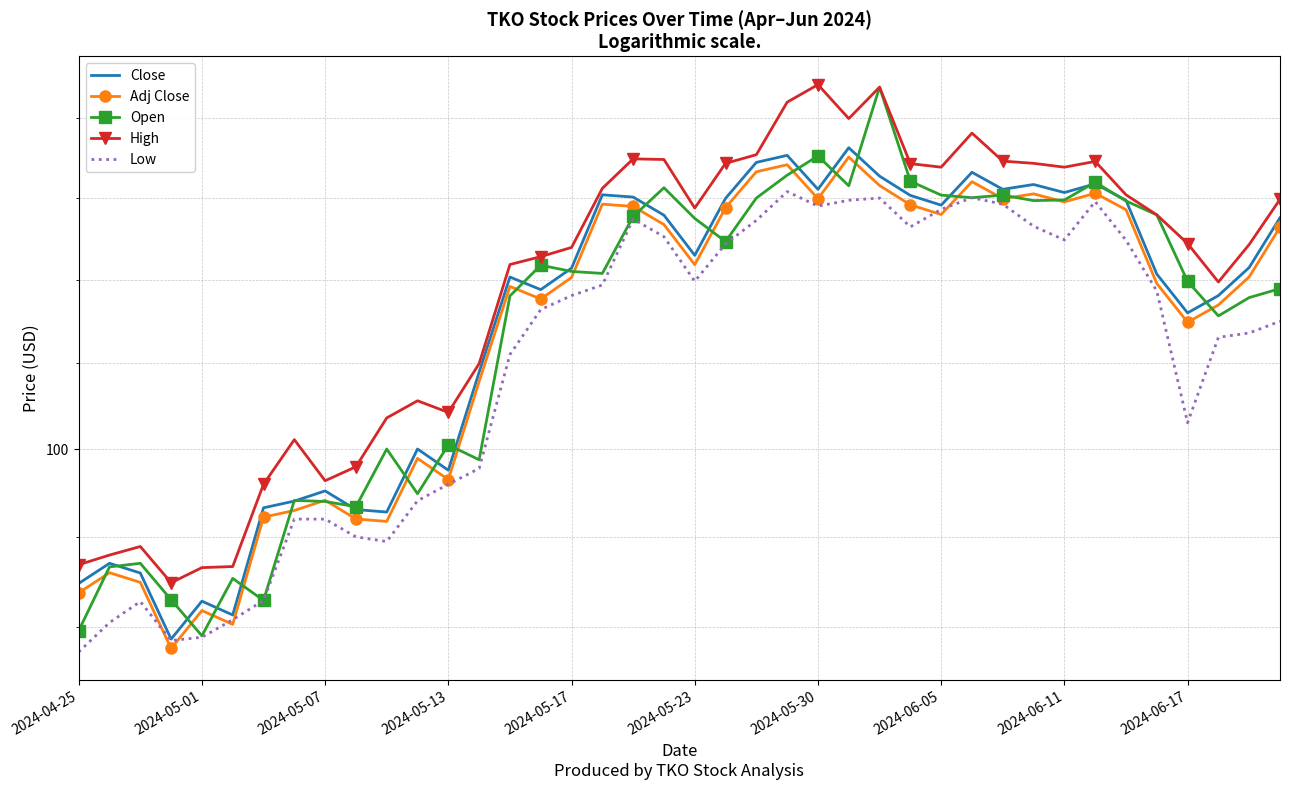

Where is High nearest to the value 103?

13